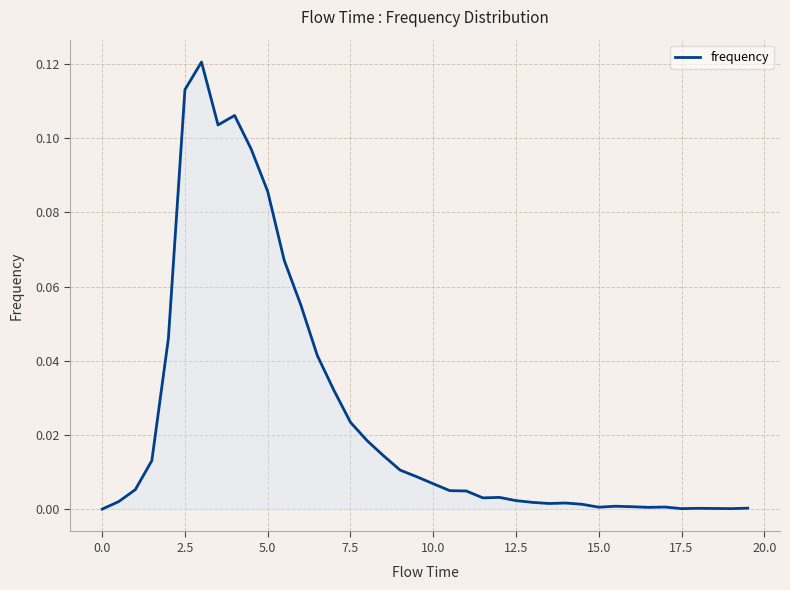

How many lines are shown in the chart?

1